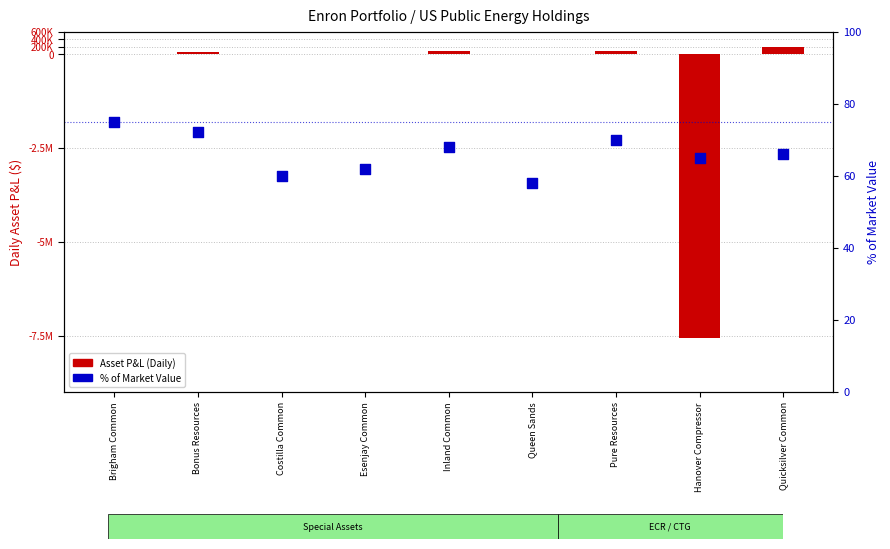

Which series reaches the minimum Y coordinate?

Asset P&L (Daily)